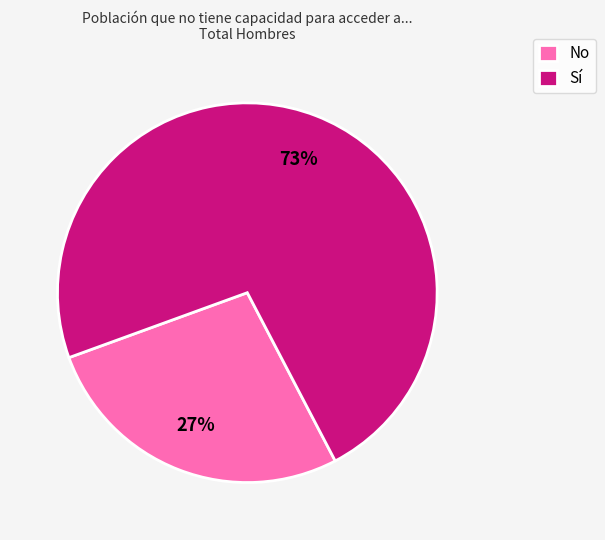

How many segments does this pie chart have?

2